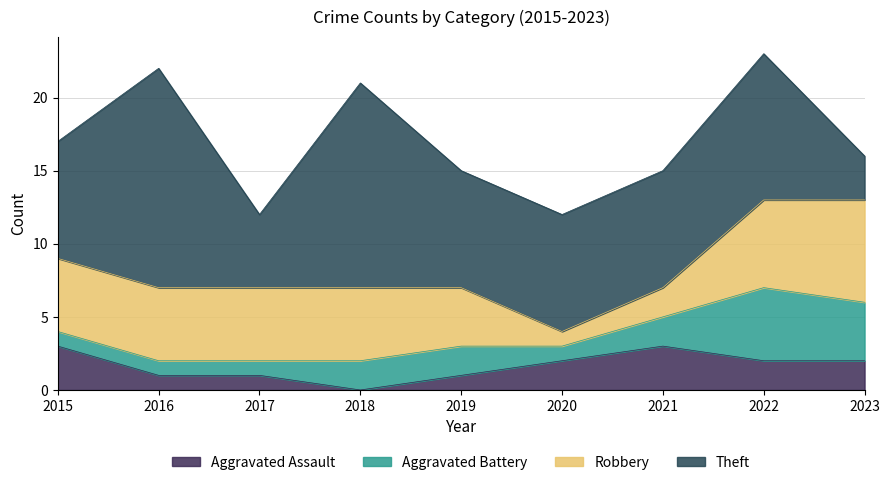

At which label does Robbery reach its peak?

2023